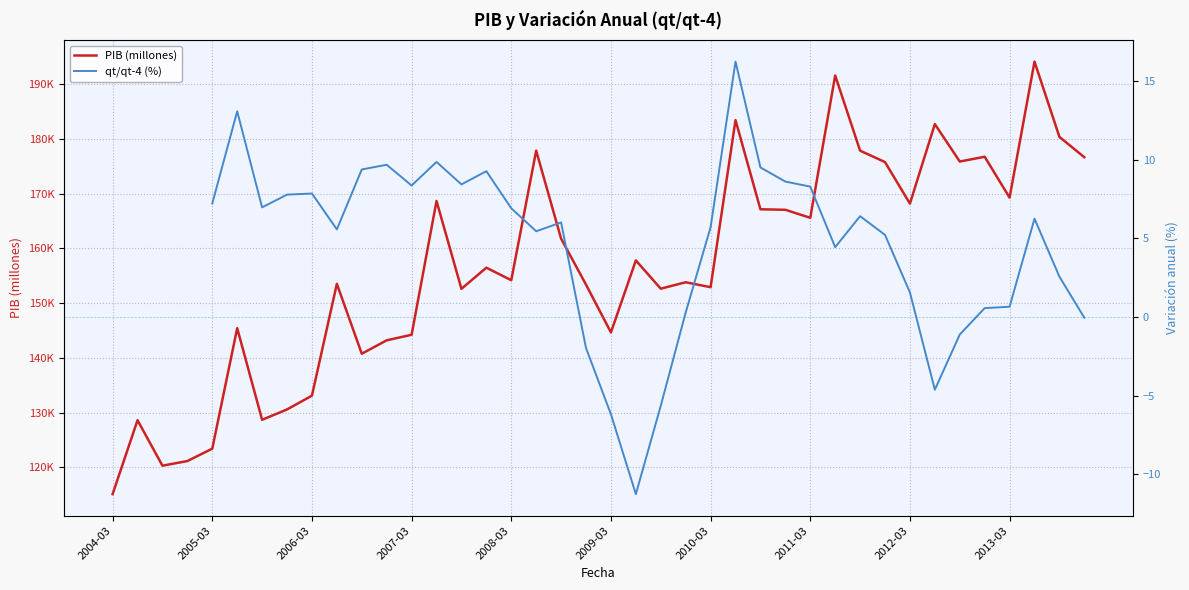

Which has a higher value, 22 or 12?

22